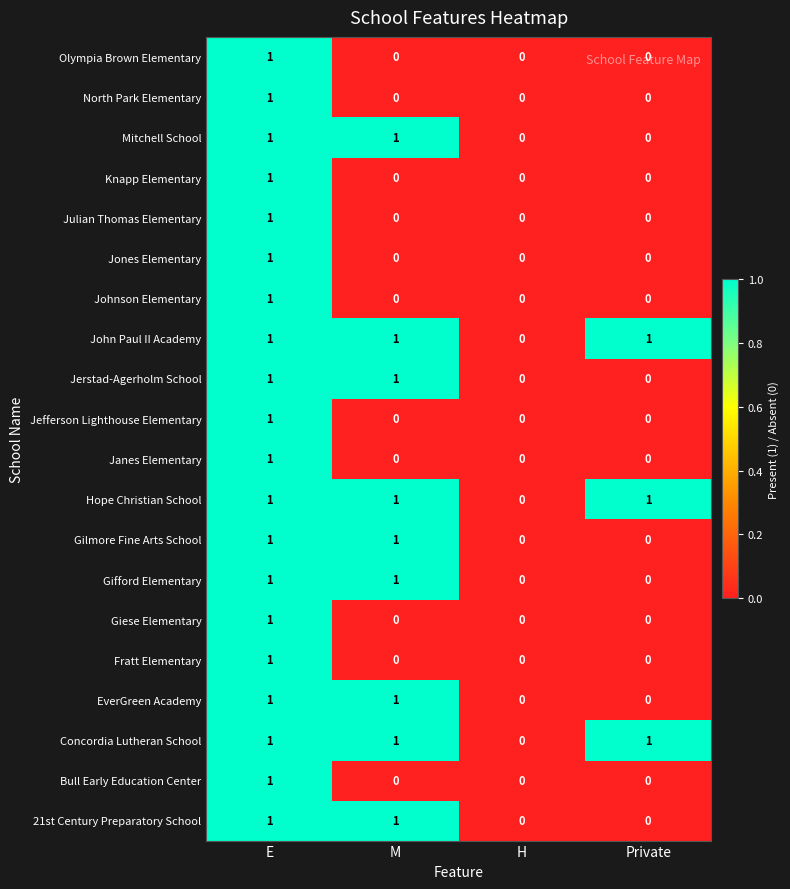

Is it true that 21st Century Preparatory School equals 0 at Private?

True